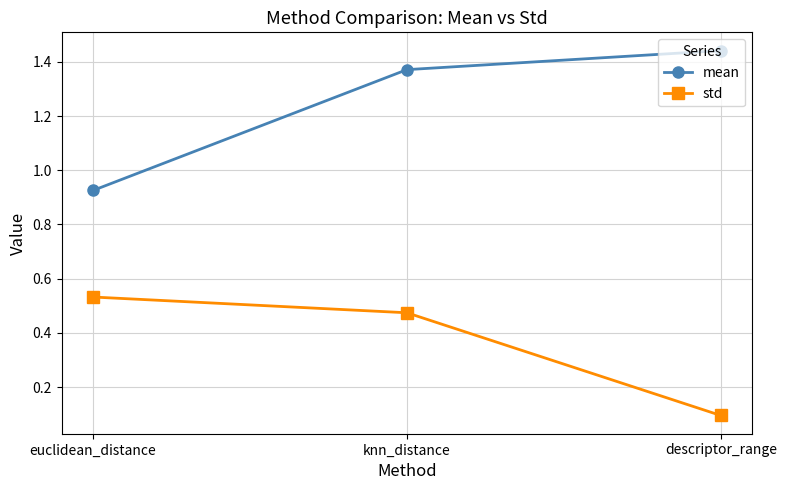

At how many categories does at least one series exceed 0?

3